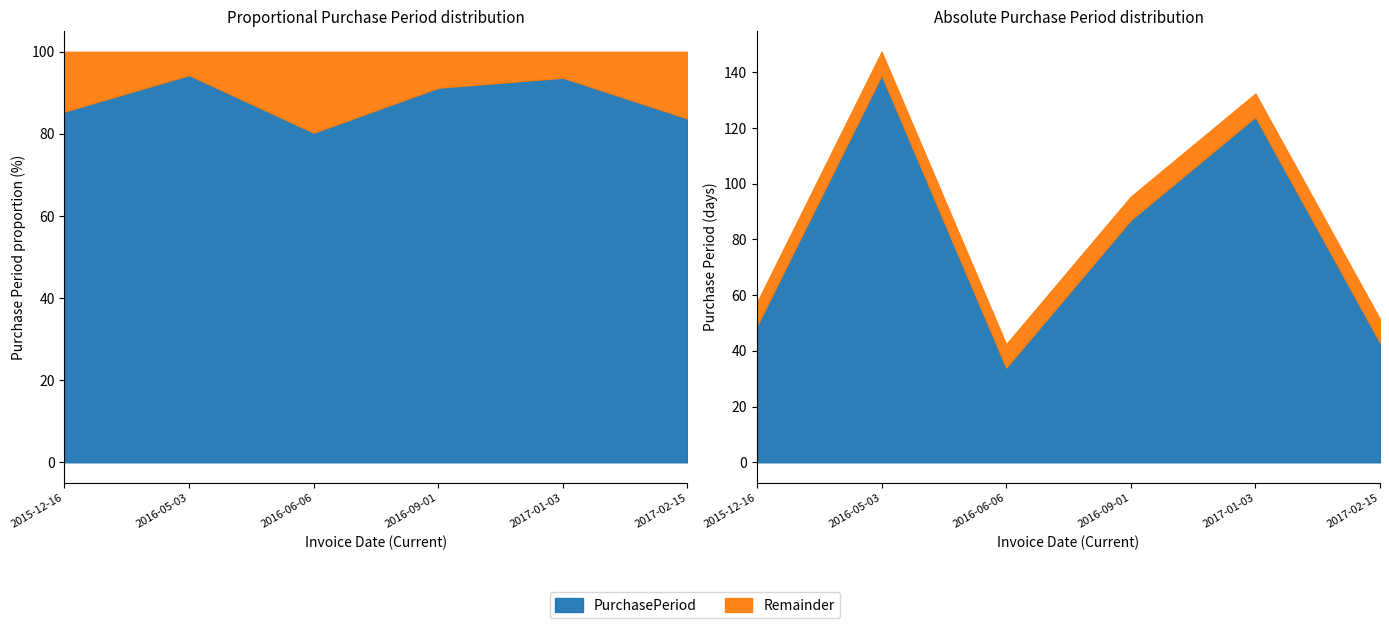

What is the sum of the values at 2015-12-16 and 2017-01-03?

173